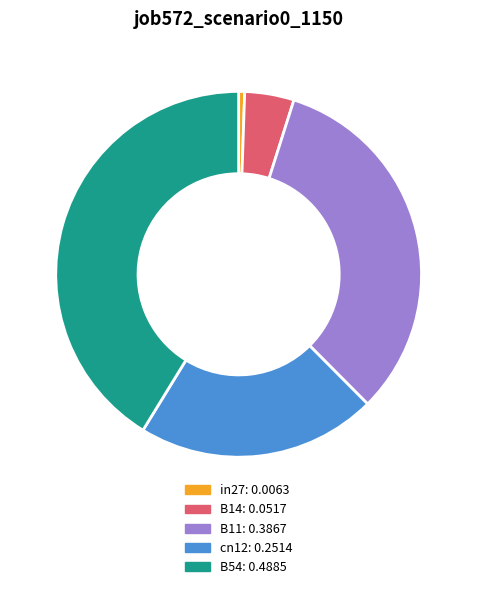

Which has a higher value, B54 or cn12?

B54